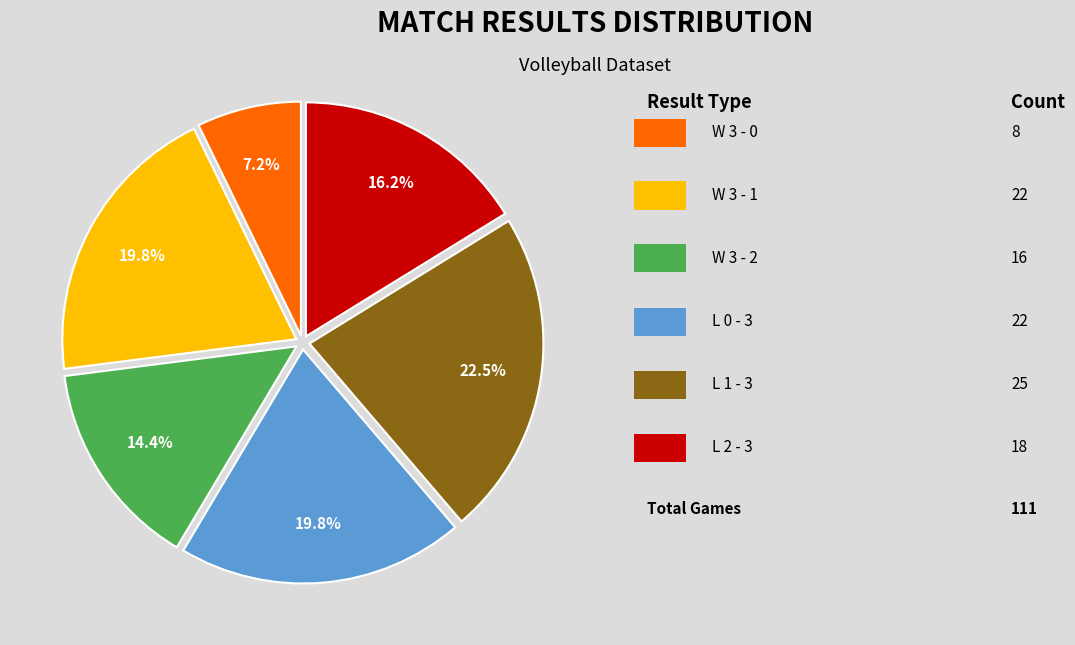

Is there a majority slice in this chart?

No